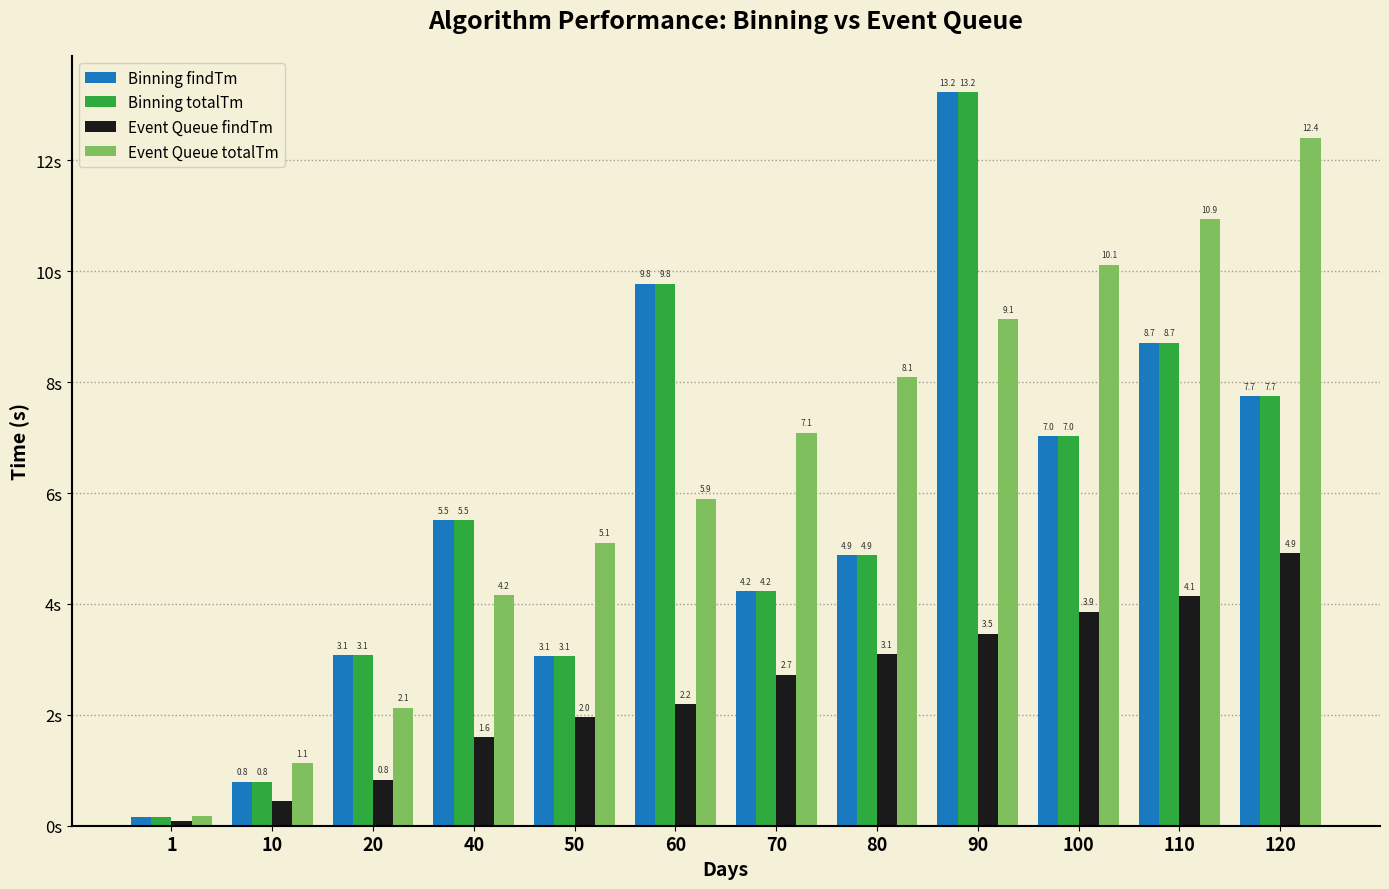

Which series changed the most between 20 and 50?

Event Queue totalTm